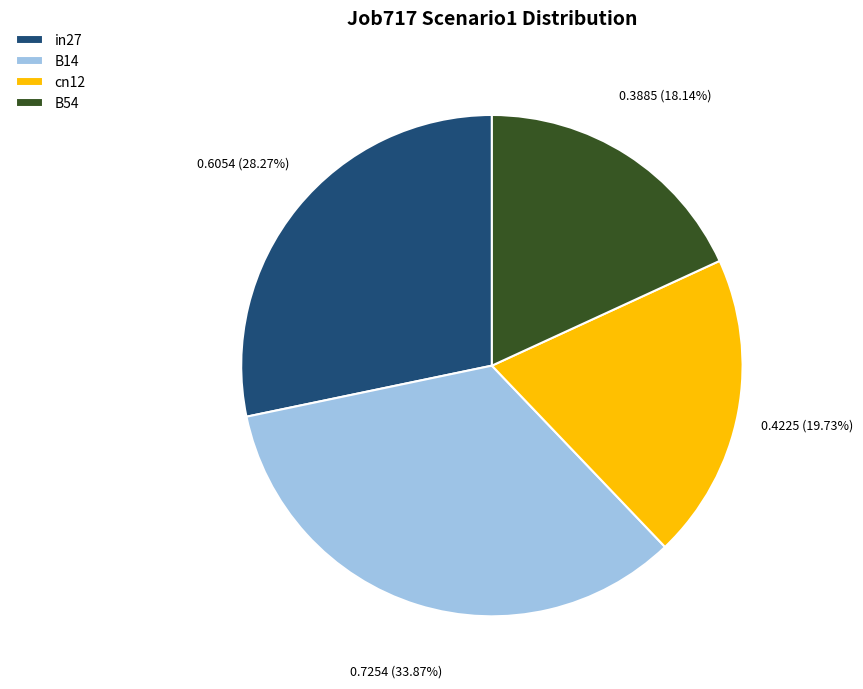

Combined, what portion of the pie is B14 and in27?

62.1%